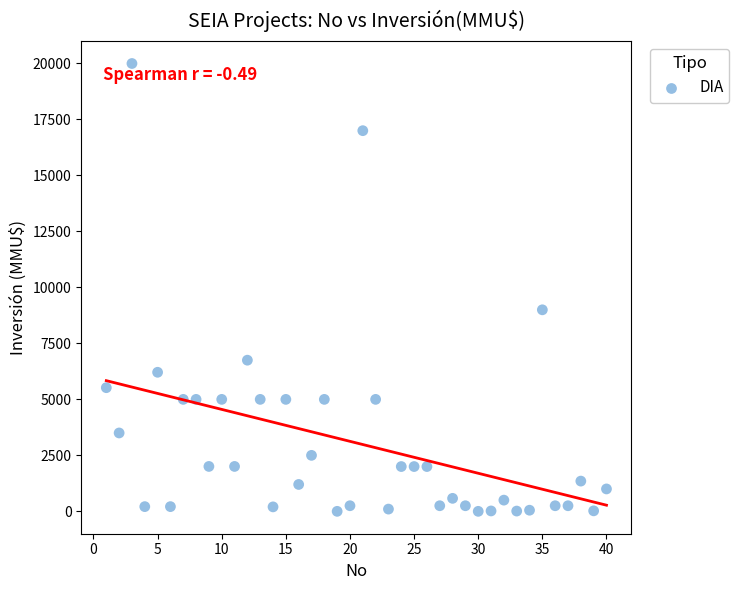

What is the range of Y values (max minus min)?

20000